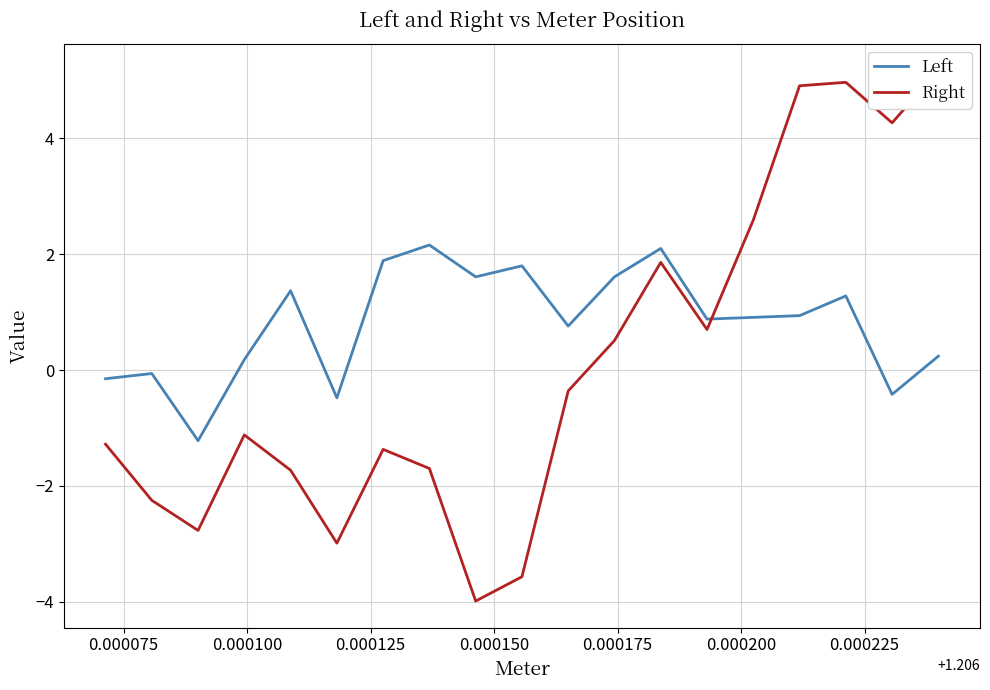

After their last crossing, which series has the higher values: Right or Left?

Right